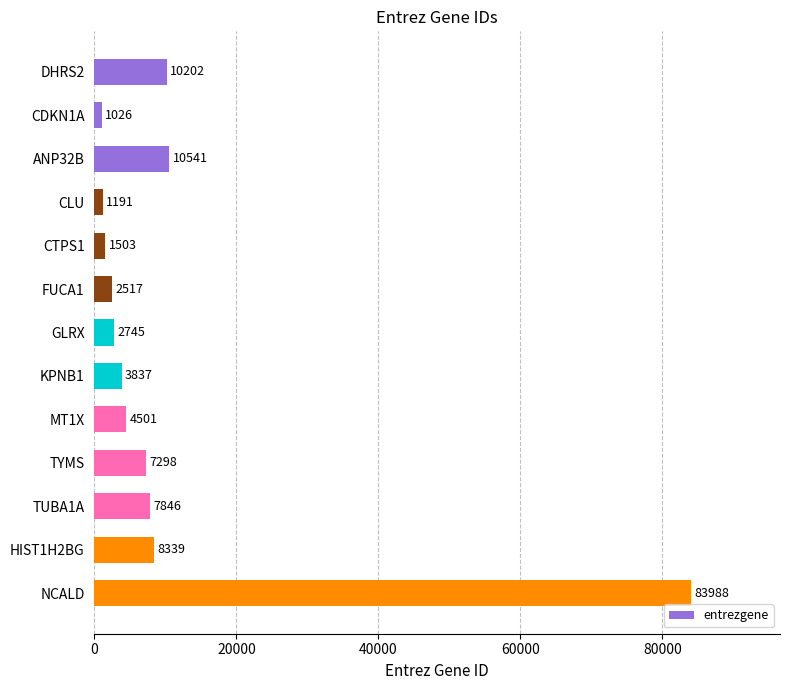

What position from the bottom is TUBA1A?

3